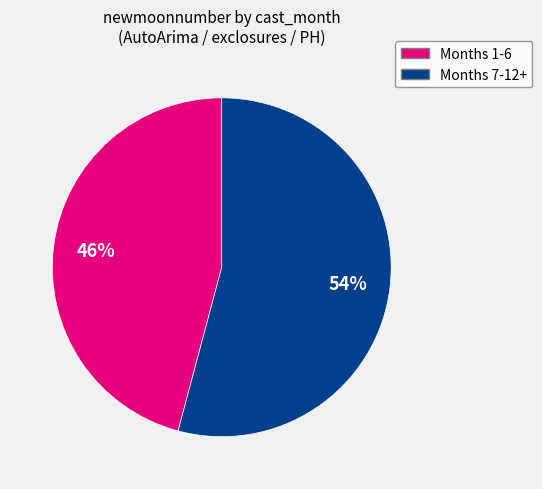

To the nearest percent, what is the difference between the largest and smallest slice percentages?

8%